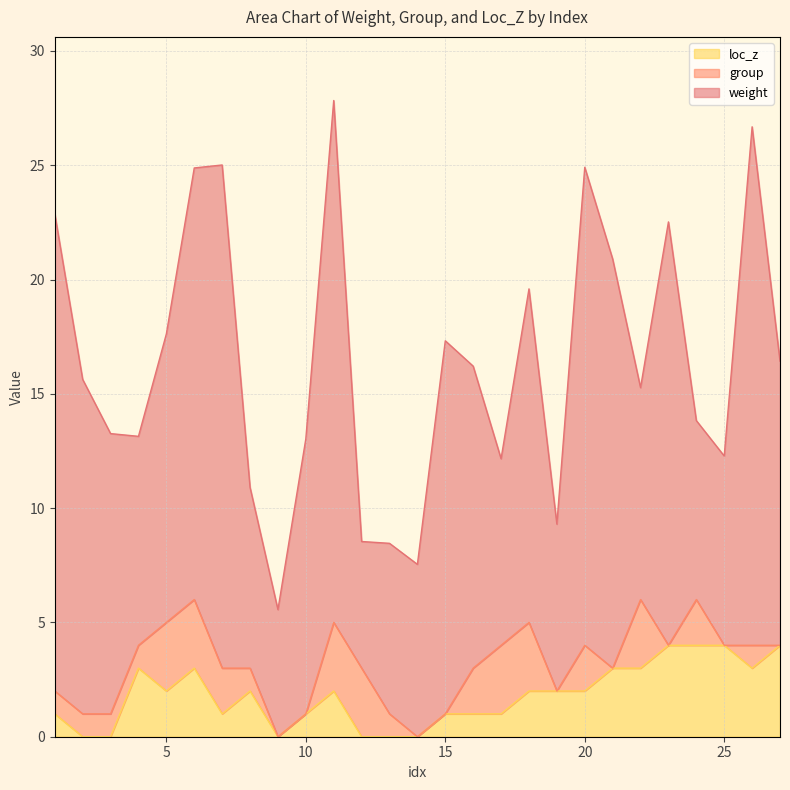

True or false: loc_z and weight cross at least once.

False